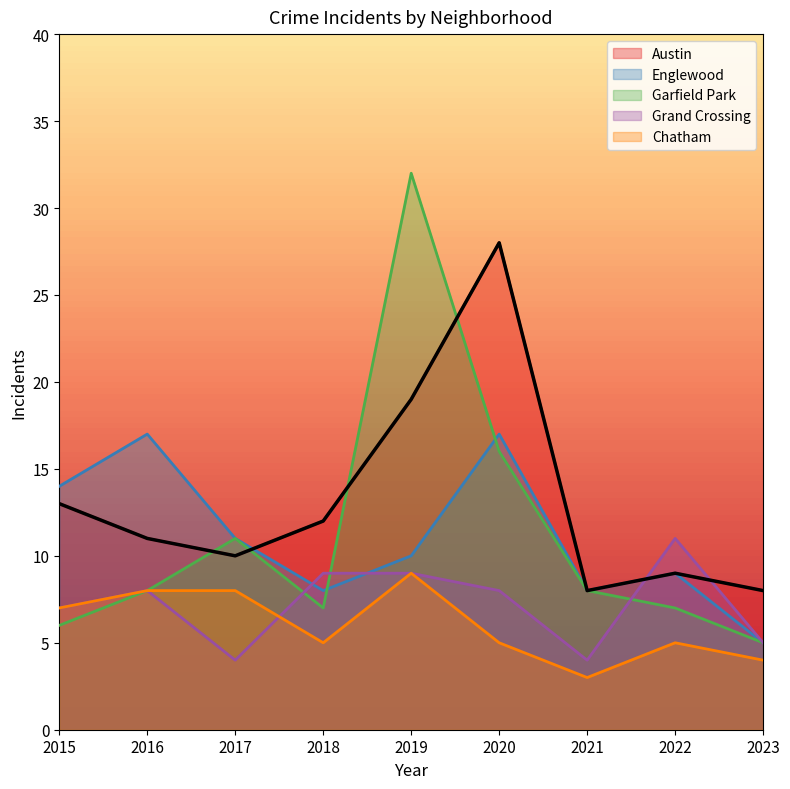

Between which two adjacent categories do Chatham and Grand Crossing first intersect?

2017 and 2018